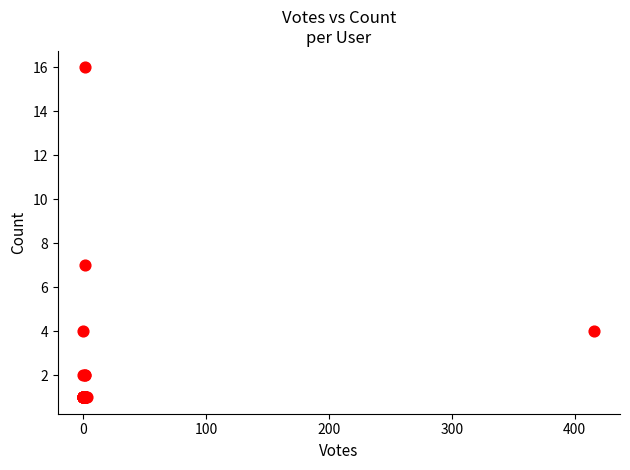

What Y value in the scatter plot is closest to 8?

7